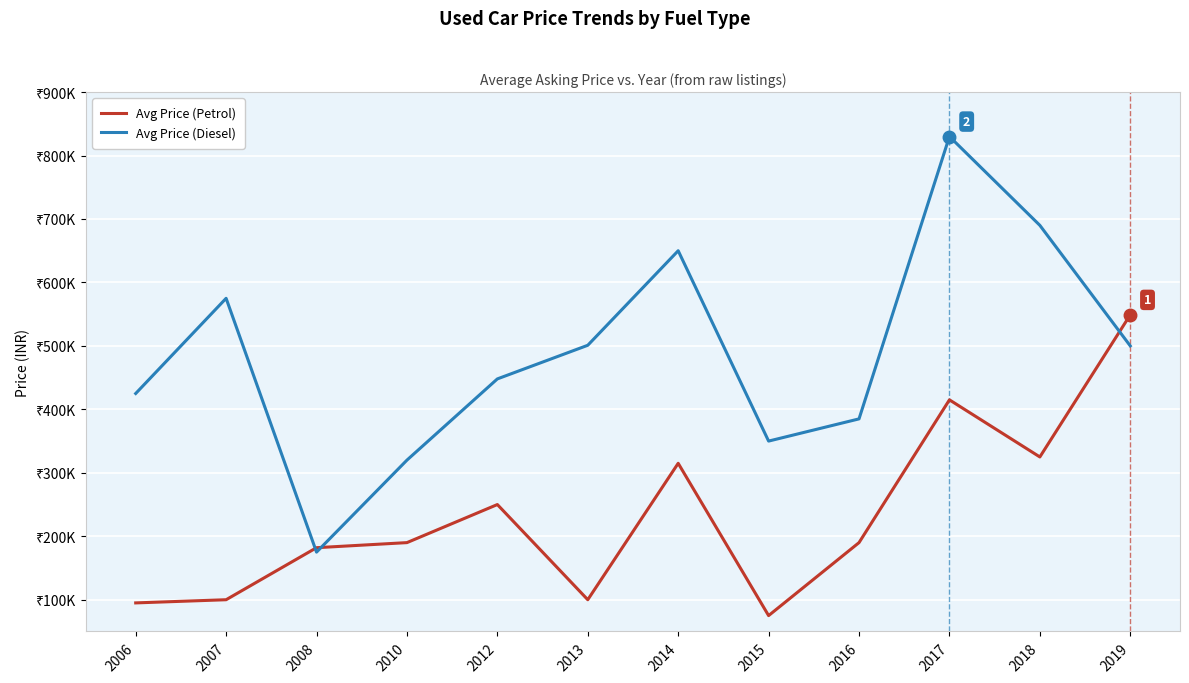

Does the chart display data point markers on the line(s)?

No